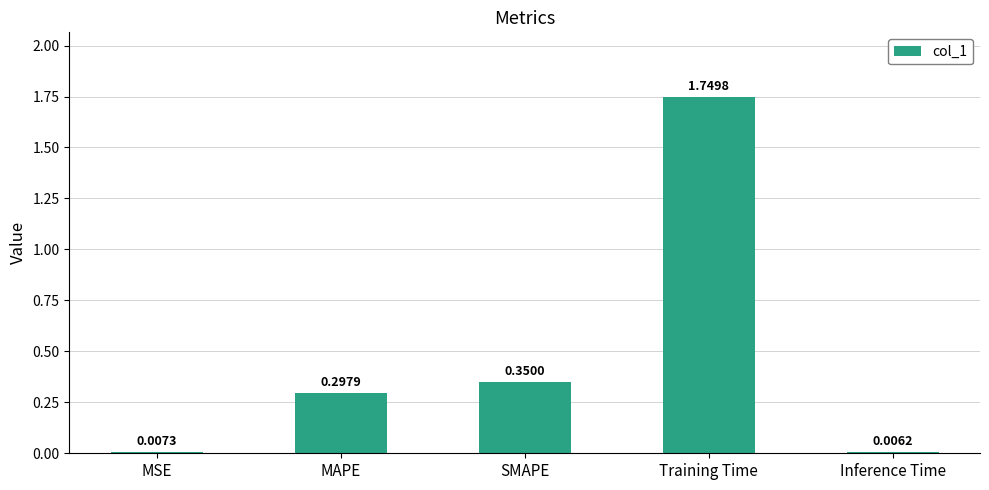

True or false: the data shows 0.5 at SMAPE.

False